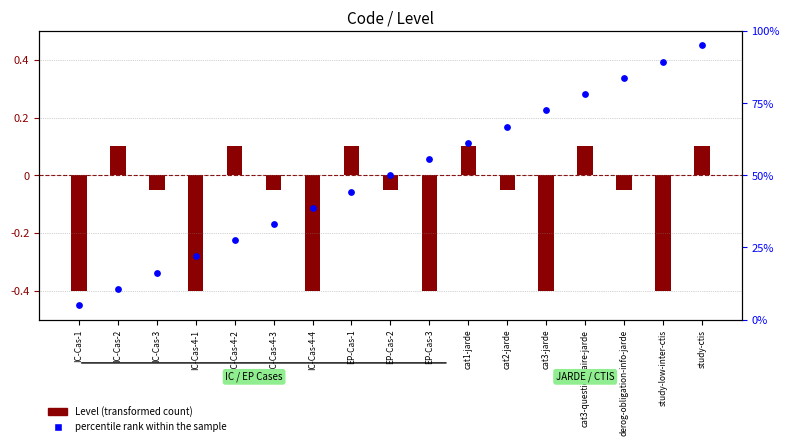

Is the value of Level (transformed) at IC-Cas-4-3 greater than the value of percentile rank within the sample at EP-Cas-2?

No